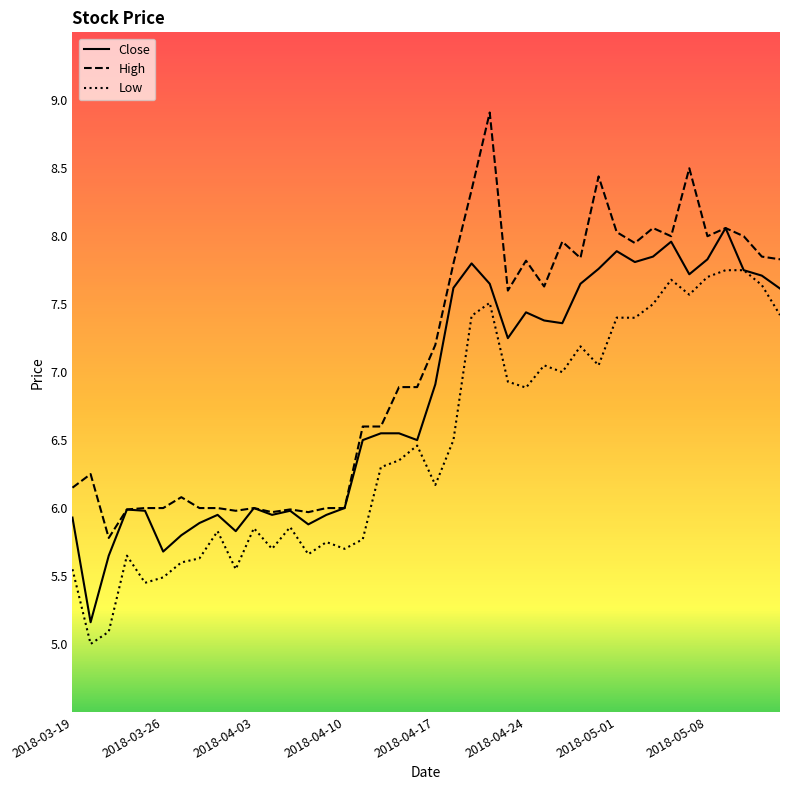

What is the smallest value displayed?

5.0